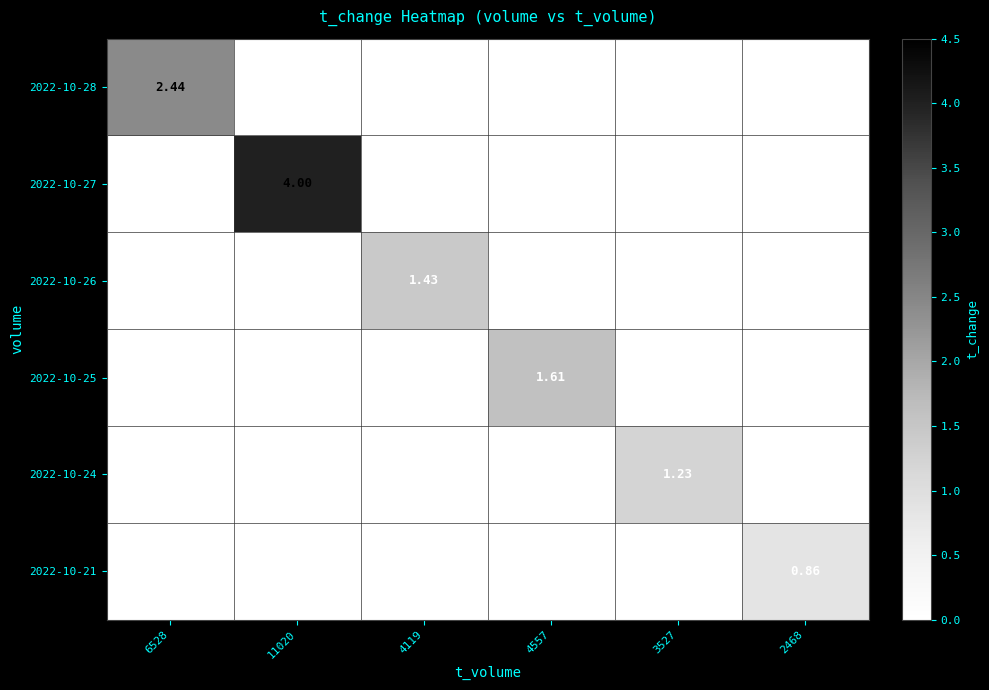

What is the difference between the maximum and minimum values in the 2022-10-25 series?

1.6